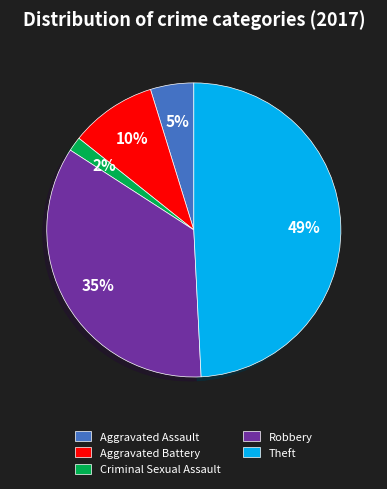

What percentage is the Theft slice, to the nearest percent?

49%